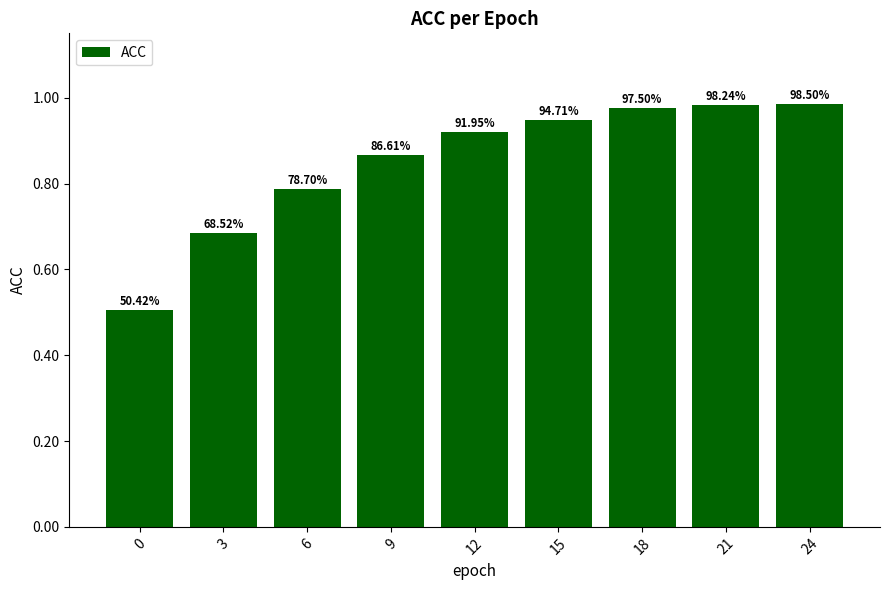

Does the chart contain any negative values?

No